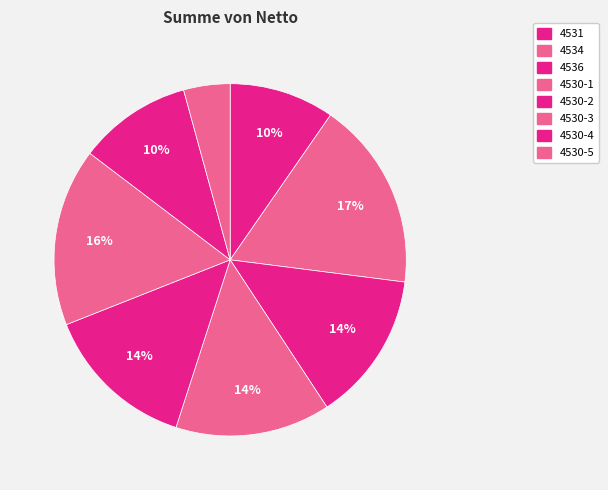

Count the number of slices in the pie.

8